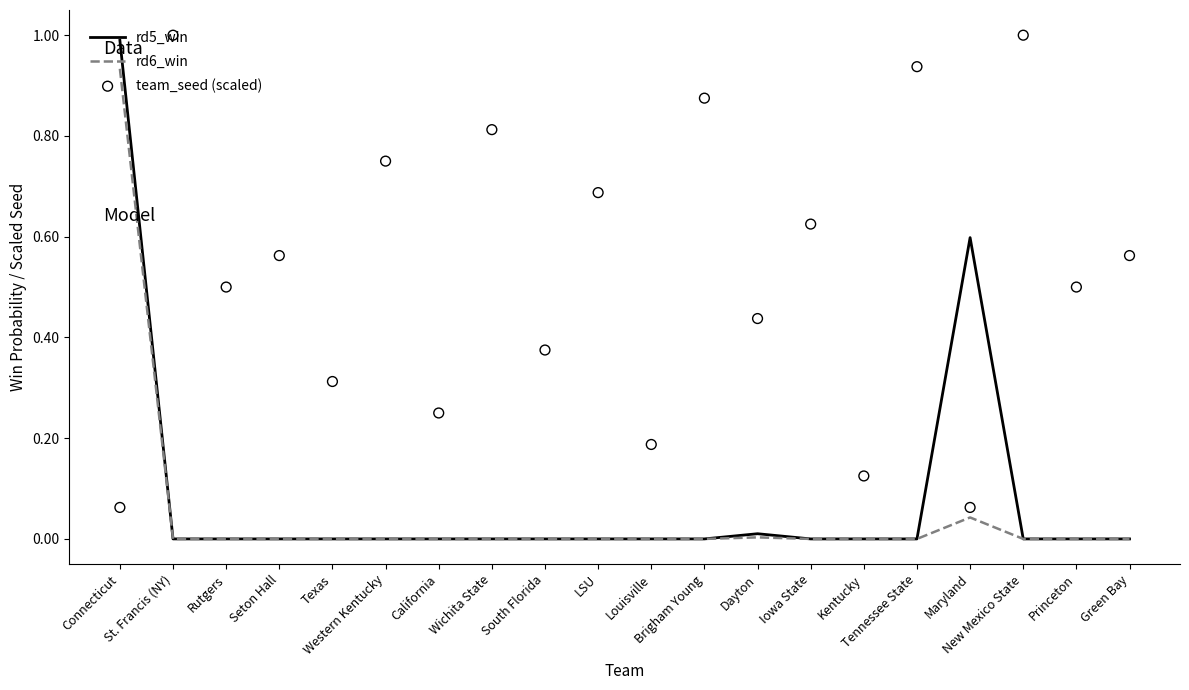

Which series has the largest Y range (max minus min)?

rd5_win